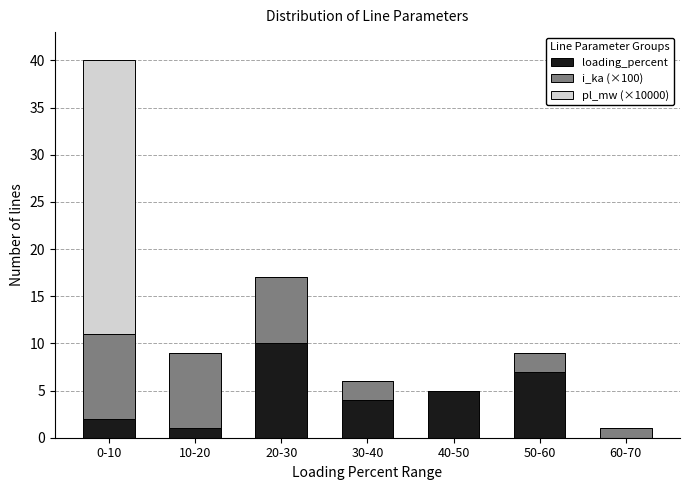

Reading right to left, transcribe the values for loading_percent.

60-70=0	50-60=7	40-50=5	30-40=4	20-30=10	10-20=1	0-10=2